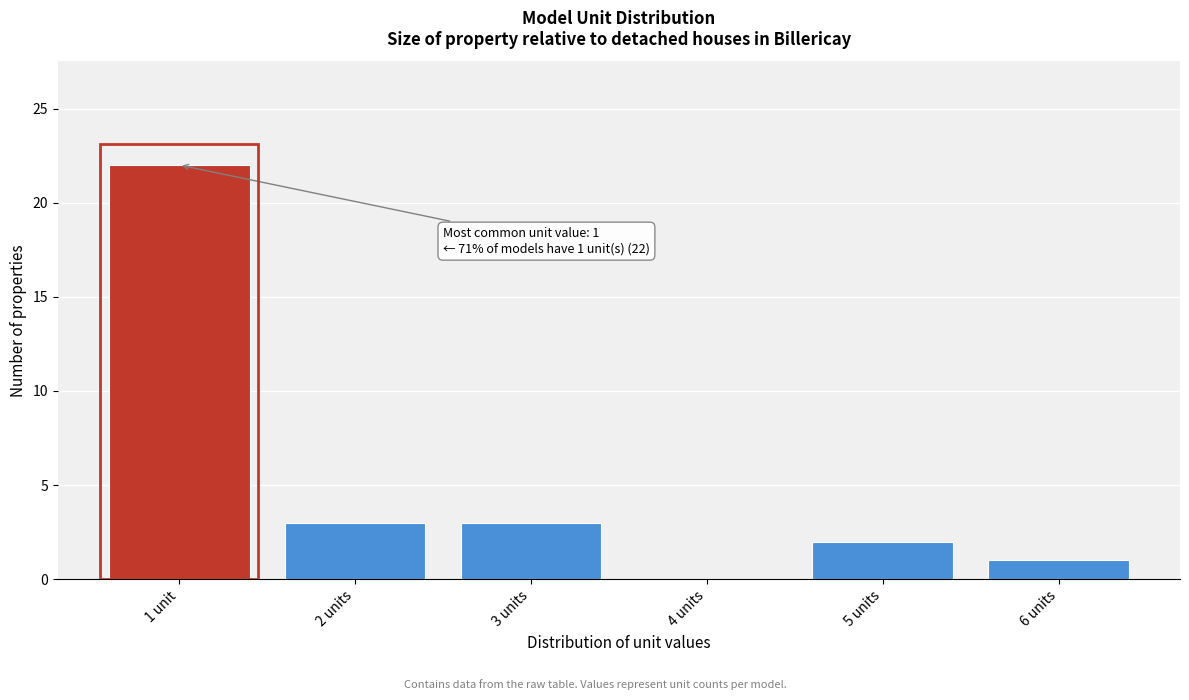

Reading left to right, list all the values displayed in this chart.

1 unit=22	2 units=3	3 units=3	4 units=0	5 units=2	6 units=1